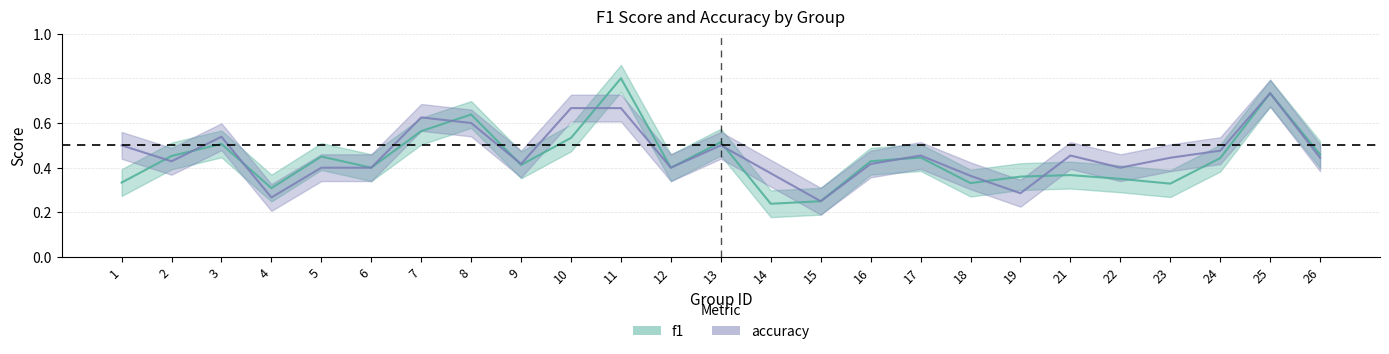

List the series in order of their overall mean, highest first.

accuracy, f1